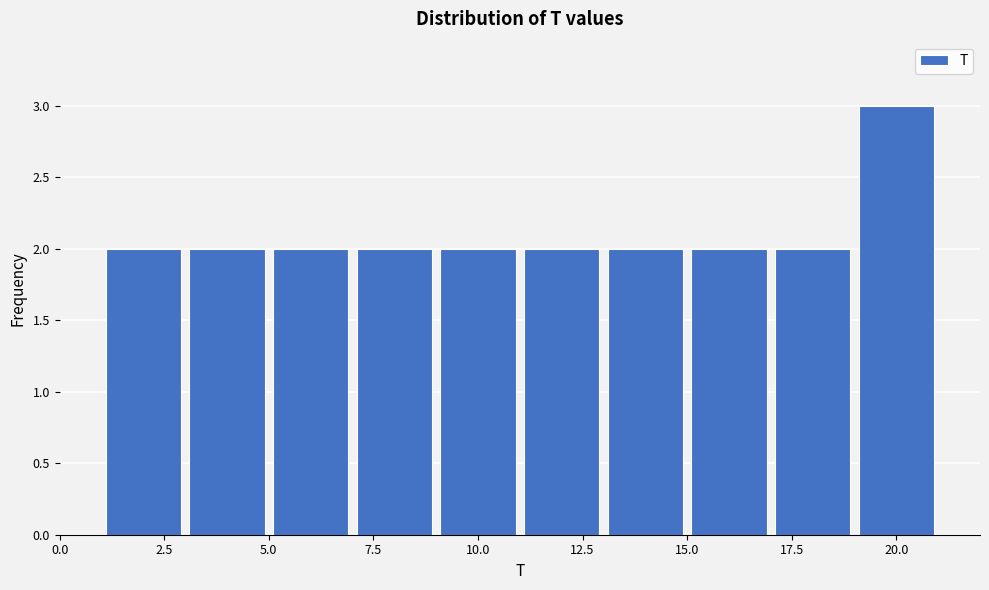

Over which range of the x-axis is the bar tallest?

19 to 21